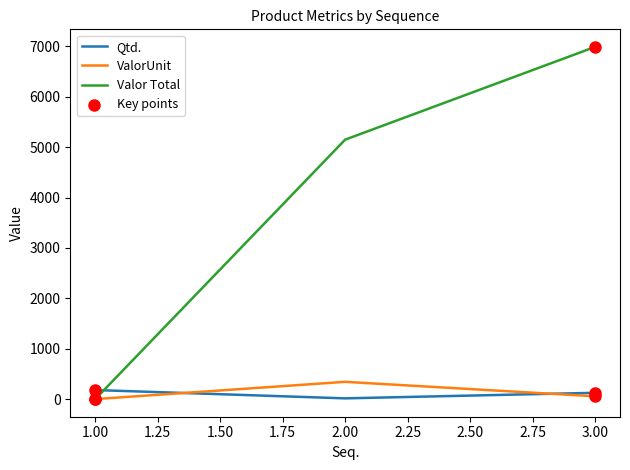

At how many categories does at least one series exceed 1764?

2